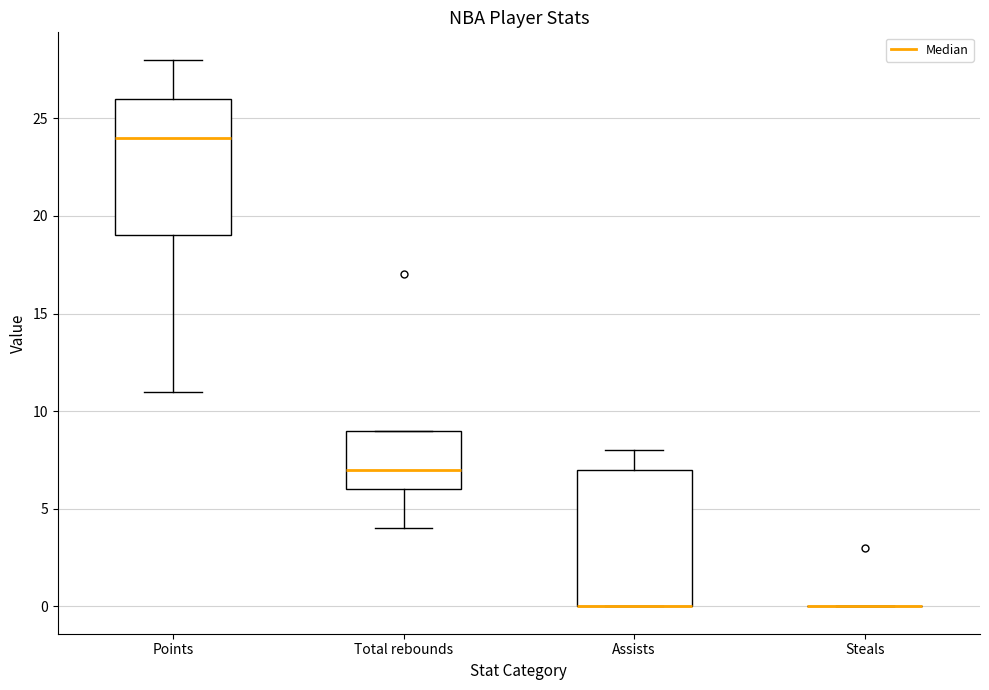

Reading left to right, transcribe this box plot: for each box, give where its median line is, the range the box spans, and where its two whiskers end, as read against the y-axis. The values are not printed on the chart, so give them approximately, as read against the axis.

Points: median 24, box 19 to 26, whiskers 11 to 28
Total rebounds: median 7, box 6 to 9, whiskers 4 to 9
Assists: median 0 (drawn on the box's lower edge), box 0 to 7, whiskers 0 to 8
Steals: box collapsed to a line at 0, whiskers 0 to 0